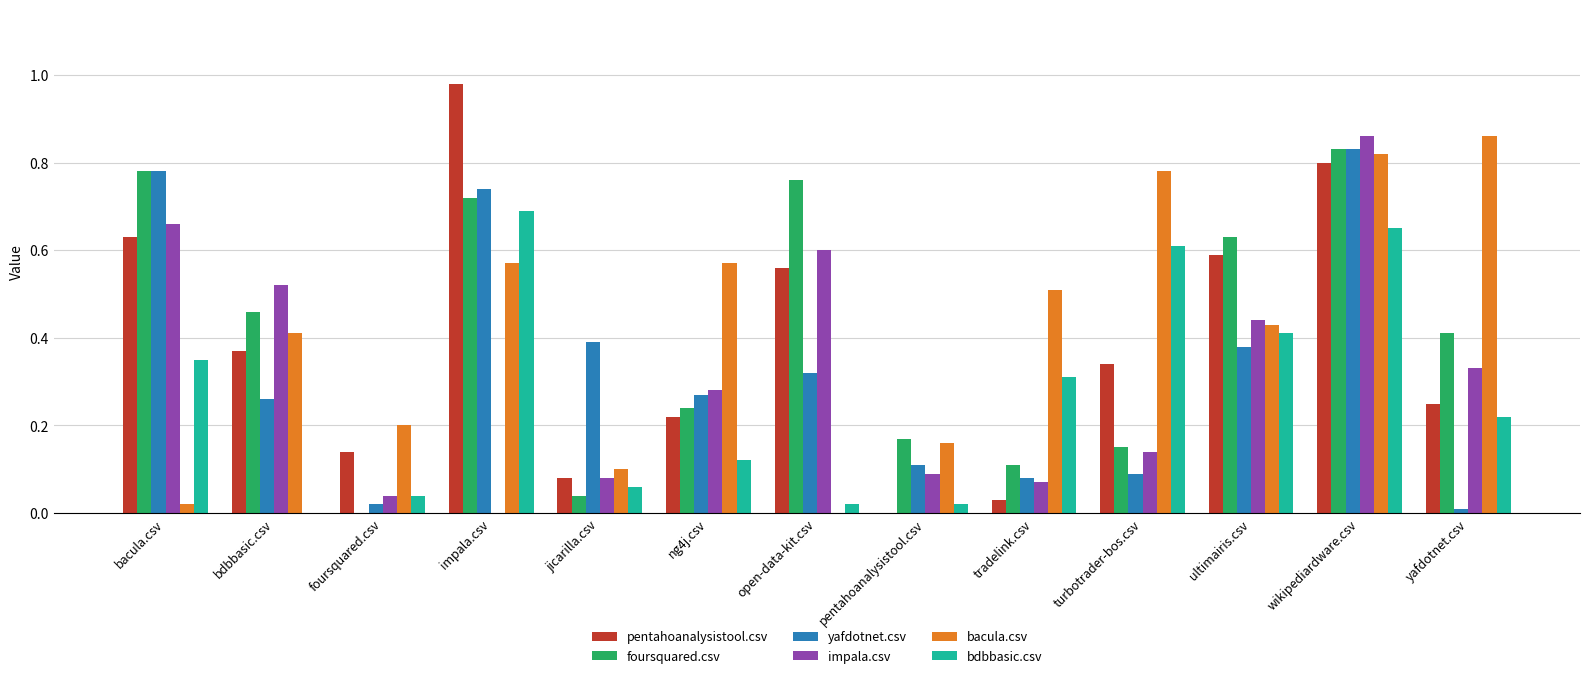

The yafdotnet.csv series shows 0.1 at ng4j.csv. True or false?

False